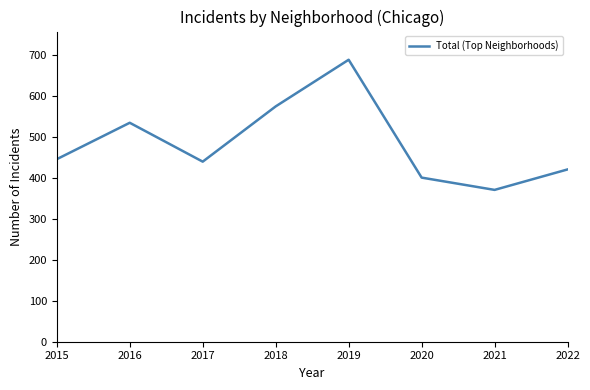

What is the difference between the values at 2015 and 2022?

25